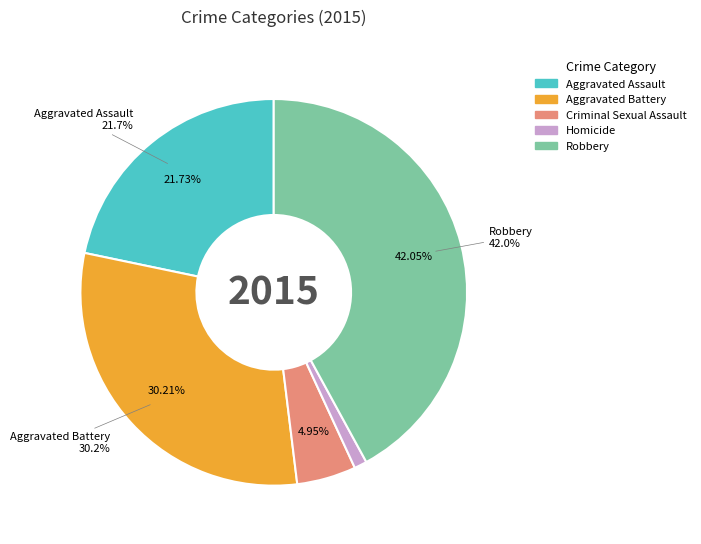

Count the number of slices in the pie.

5